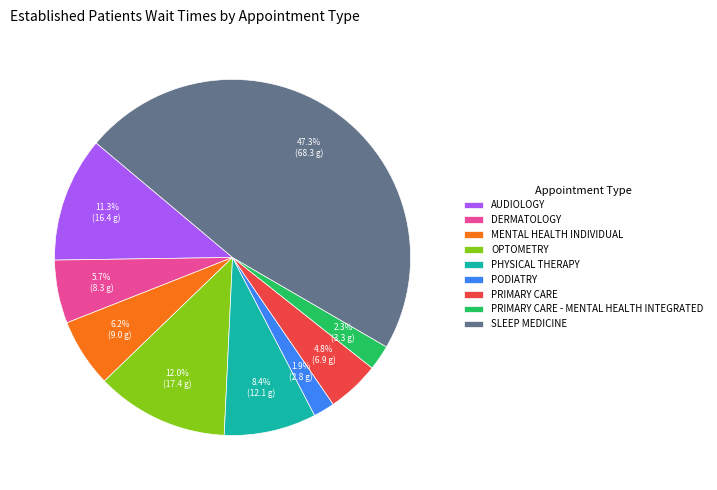

What is the largest slice in the pie chart?

SLEEP MEDICINE